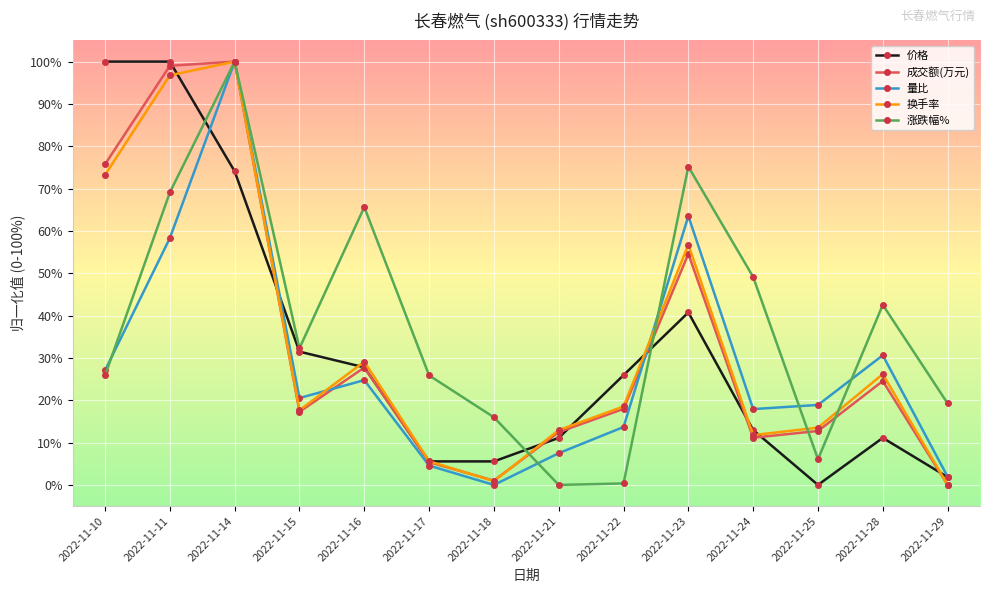

True or false: 换手率 has a value of 159.0 at 2022-11-11.

False